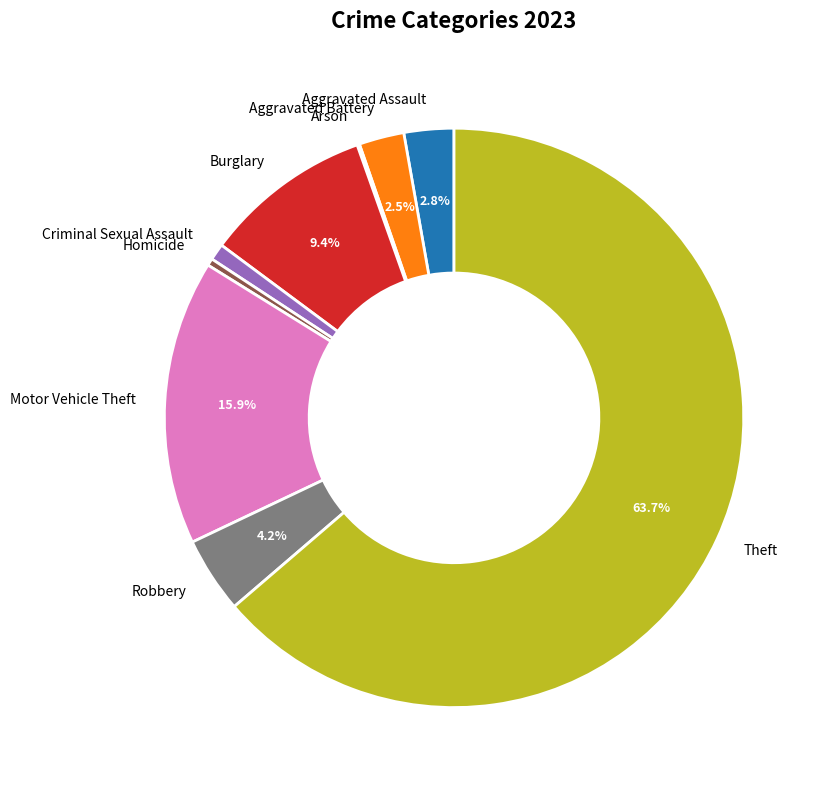

Between Criminal Sexual Assault and Burglary, which is larger?

Burglary